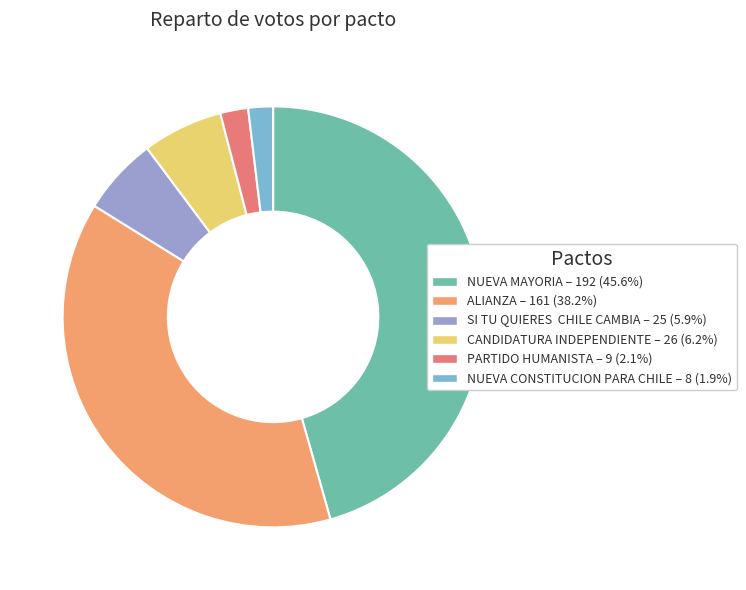

Is there any slice that represents more than half of the pie?

No